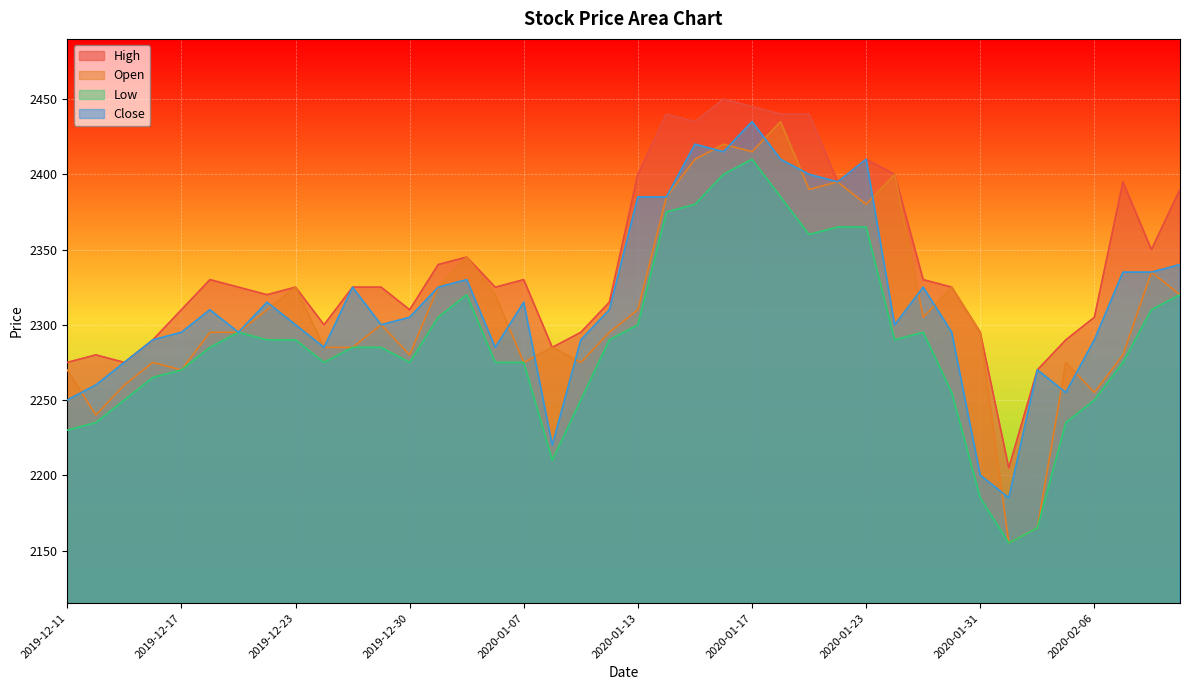

Is it true that High equals 1316 at 2020-01-29?

False